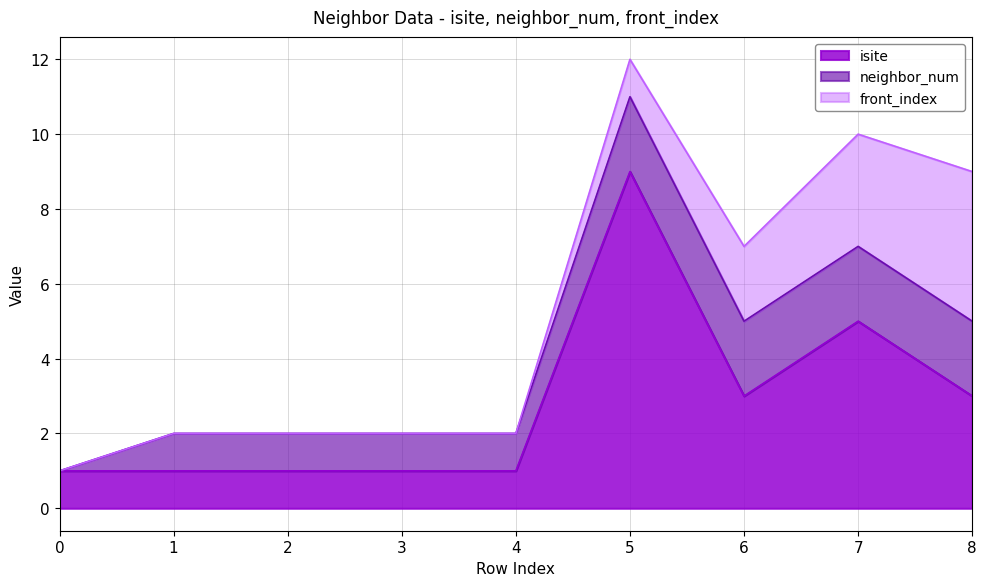

How many interior local peaks does the isite series have?

2